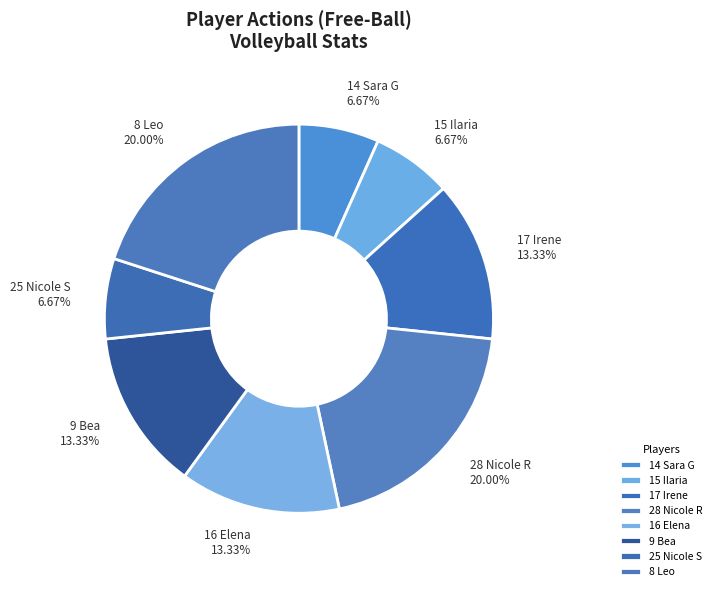

Between 8 Leo and 9 Bea, which is larger?

8 Leo